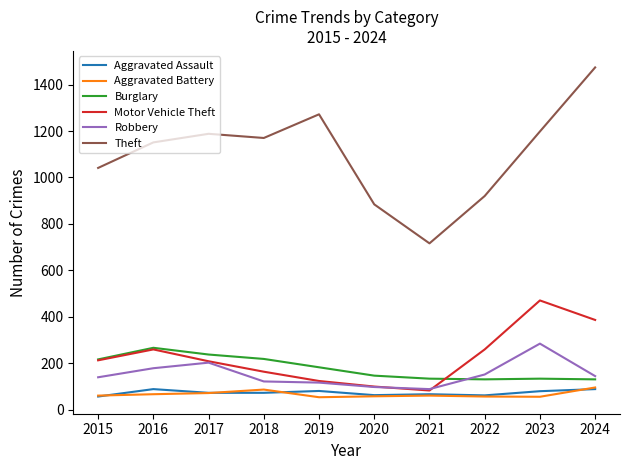

What is the difference between the highest and lowest values at 2024?

1386